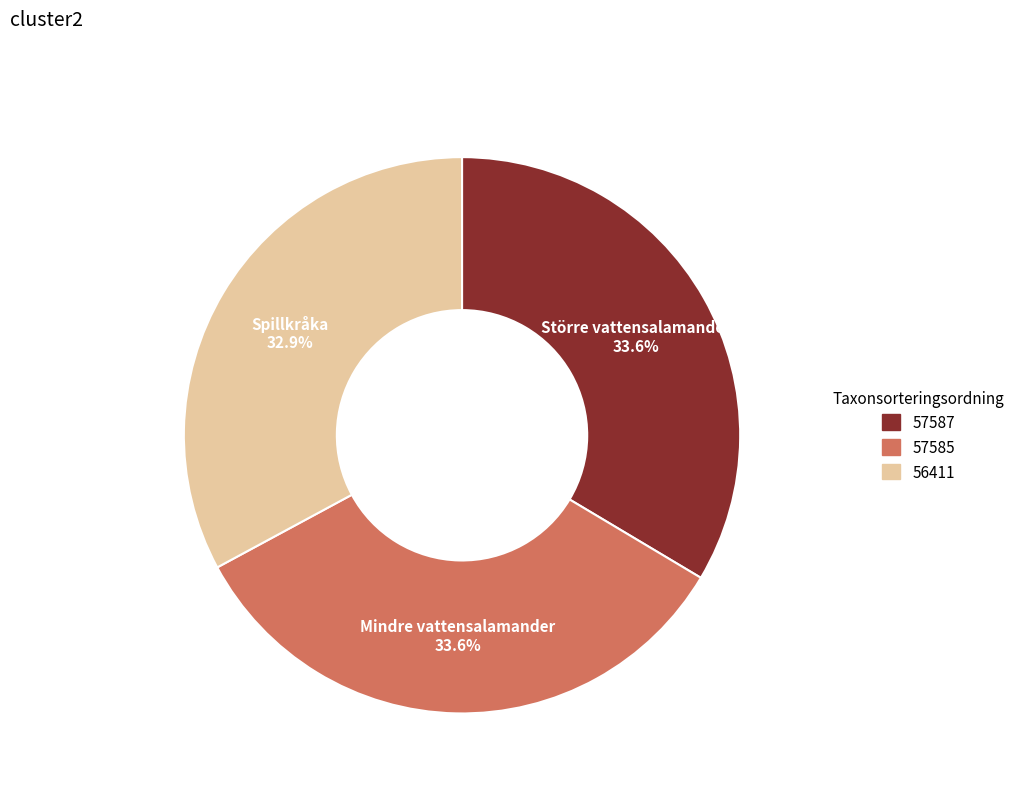

Is there a majority slice in this chart?

No